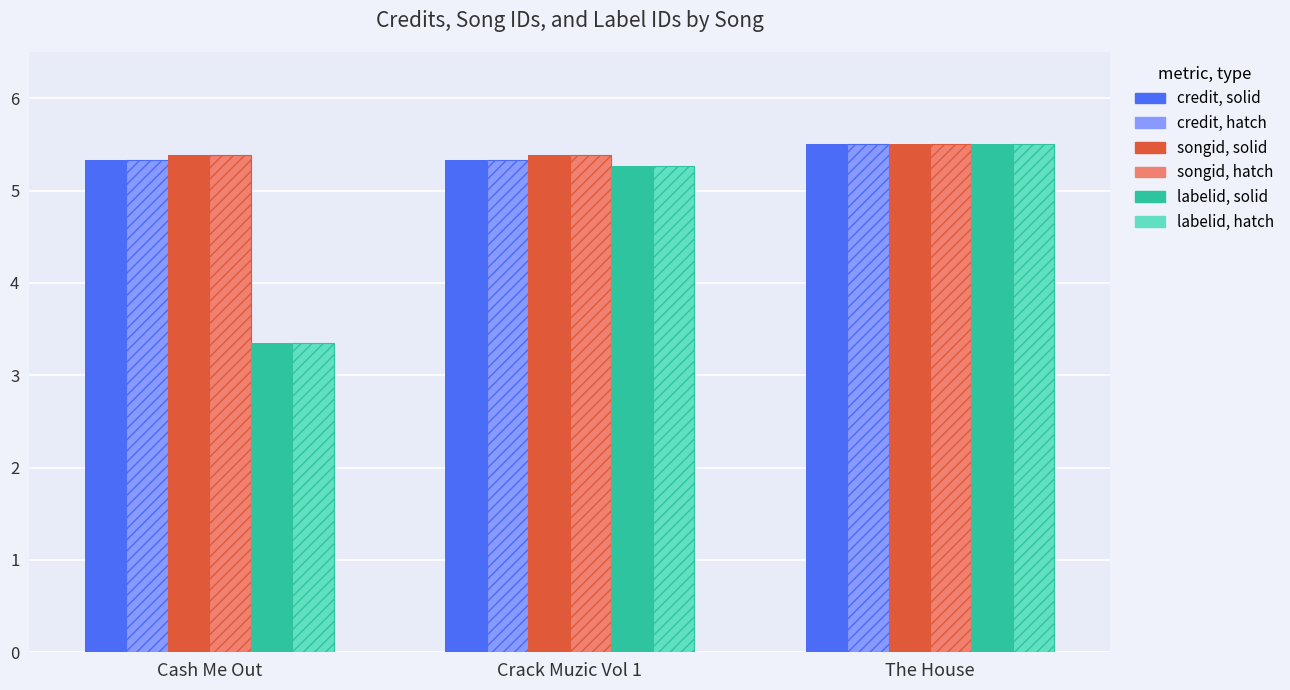

At how many categories does at least one series exceed 4?

3